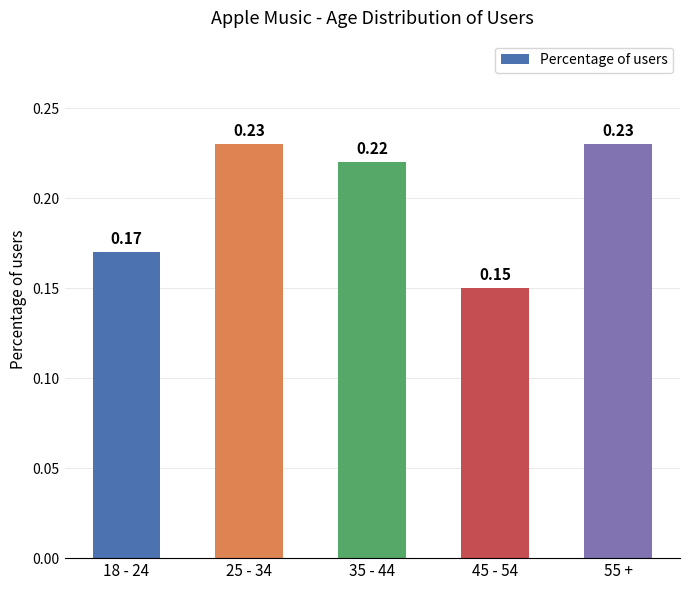

Between 45 - 54 and 25 - 34, which is larger?

25 - 34